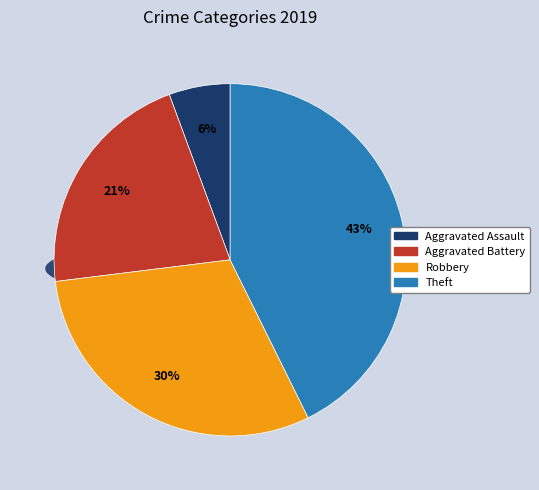

To the nearest percent, what is the combined percentage of Robbery and Aggravated Assault?

36%